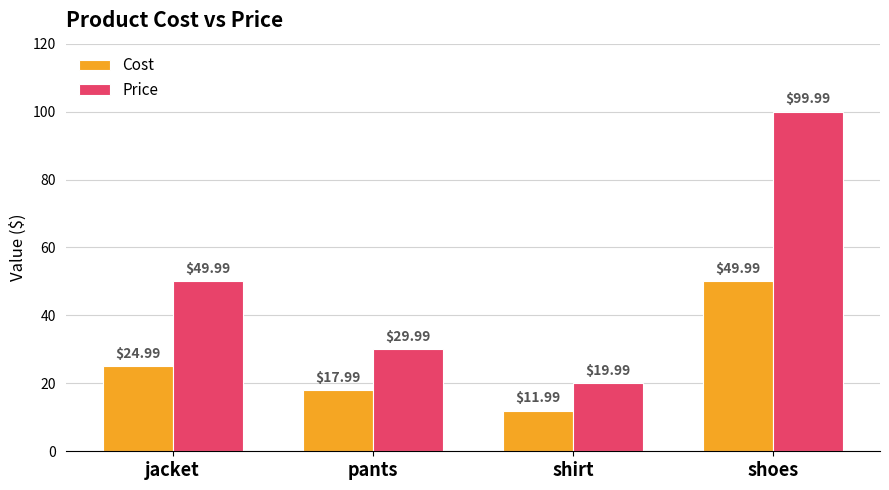

What is the difference between the Cost values at pants and shoes?

32.0